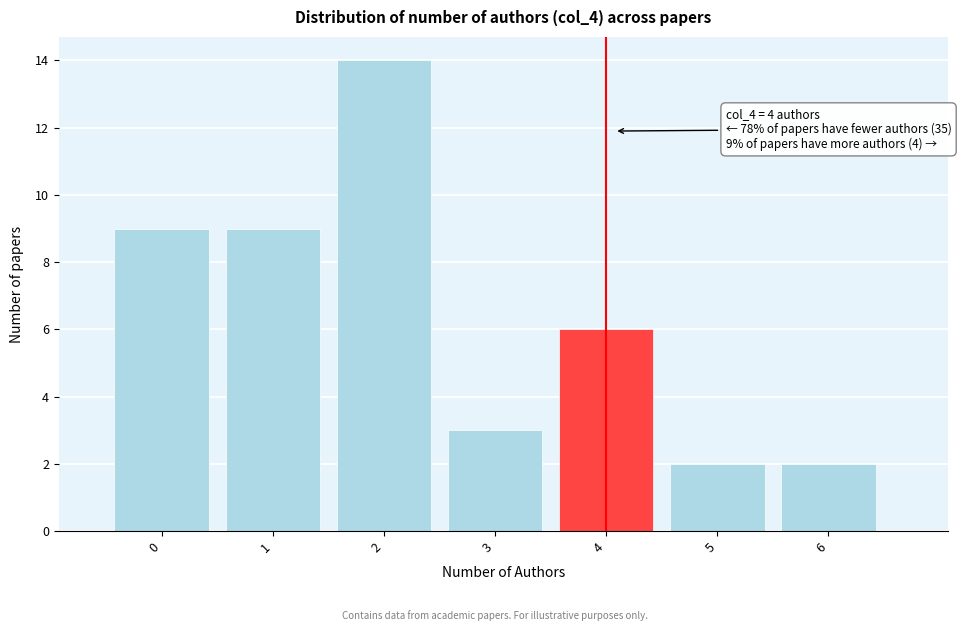

Reading left to right, extract all data points from this chart.

9	9	14	3	6	2	2